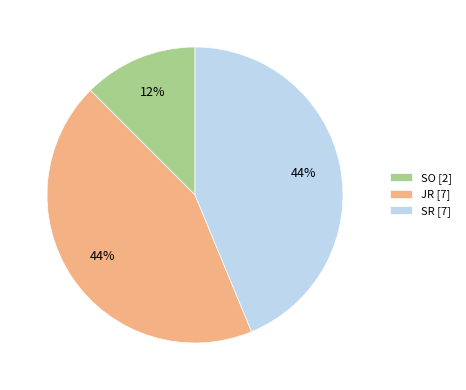

What percentage is the JR [7] slice, to the nearest percent?

44%